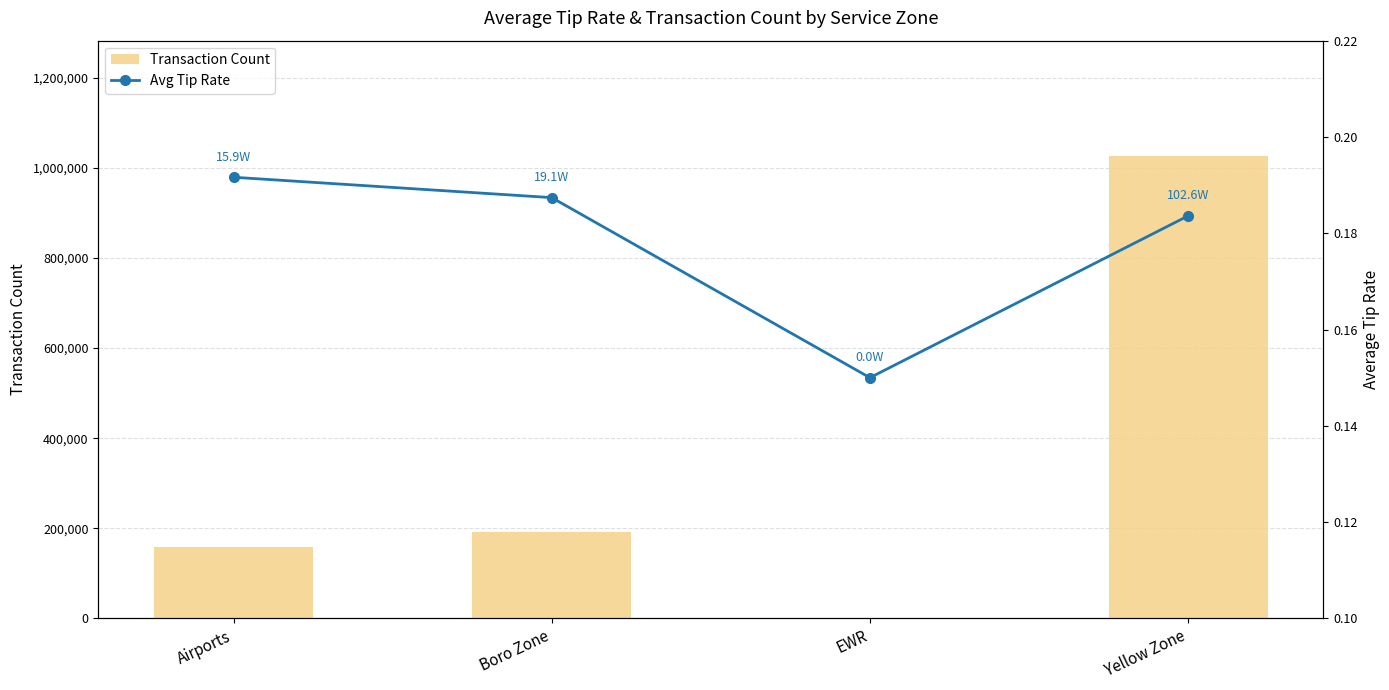

Rank the series at Yellow Zone from highest to lowest value.

Transaction Count, Avg Tip Rate